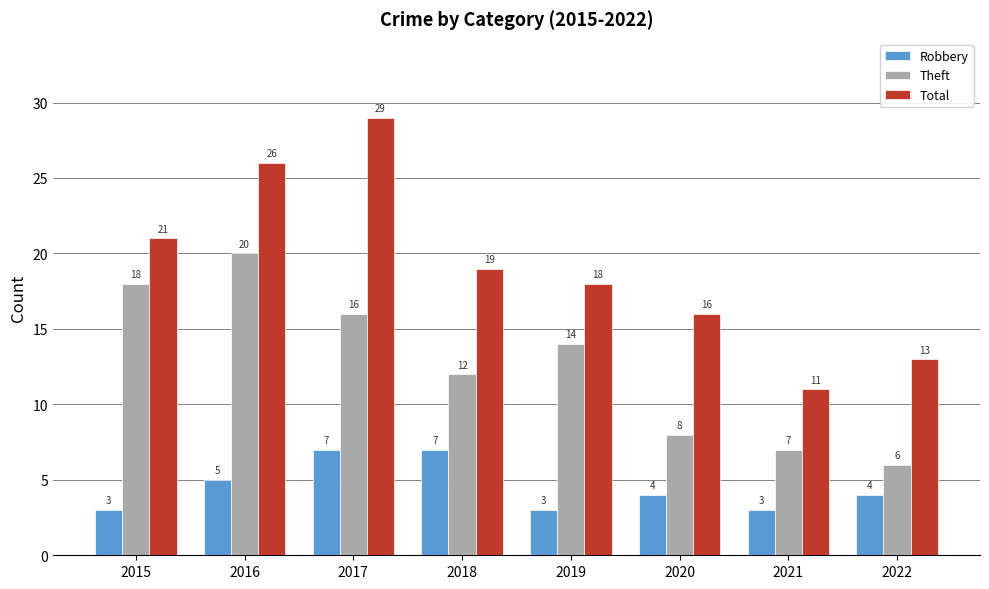

Reading right to left, extract all data points from this chart.

Robbery: 2022=4	2021=3	2020=4	2019=3	2018=7	2017=7	2016=5	2015=3
Theft: 2022=6	2021=7	2020=8	2019=14	2018=12	2017=16	2016=20	2015=18
Total: 2022=13	2021=11	2020=16	2019=18	2018=19	2017=29	2016=26	2015=21